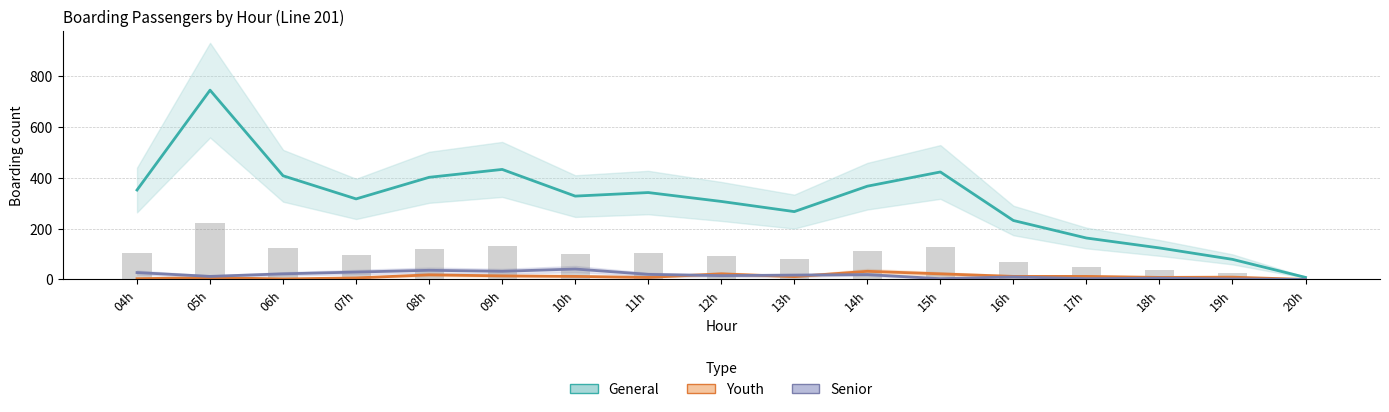

Reading right to left, extract all data points from this chart.

General: 20h=8	19h=79	18h=124	17h=163	16h=232	15h=423	14h=367	13h=267	12h=307	11h=342	10h=328	09h=433	08h=402	07h=317	06h=408	05h=745	04h=352
Youth: 20h=0	19h=9	18h=8	17h=12	16h=12	15h=22	14h=32	13h=11	12h=22	11h=8	10h=12	09h=14	08h=18	07h=6	06h=2	05h=7	04h=3
Senior: 20h=0	19h=2	18h=5	17h=3	16h=10	15h=3	14h=19	13h=17	12h=15	11h=20	10h=41	09h=32	08h=36	07h=29	06h=22	05h=12	04h=27